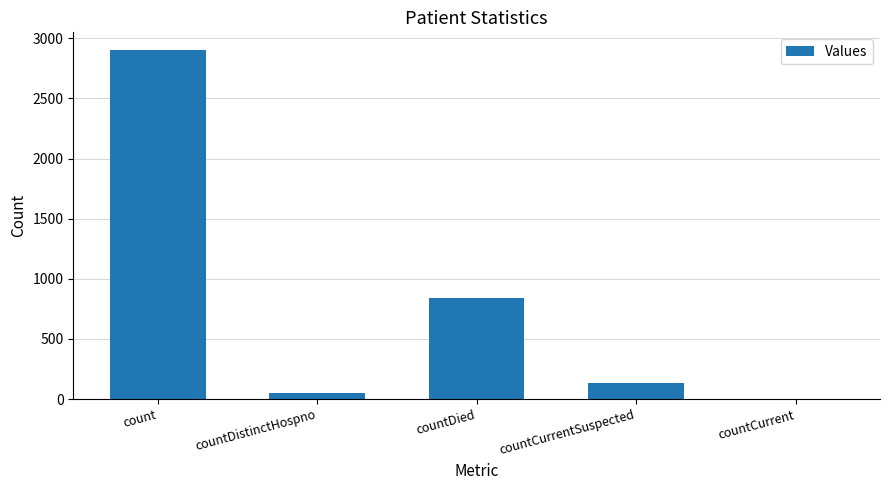

Is it true that the value at countDistinctHospno is 52?

True